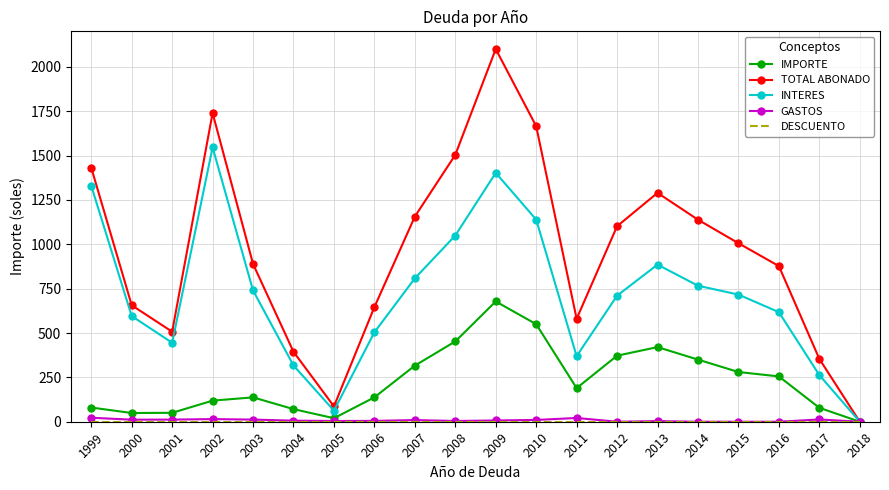

At which category is the sum across all series the highest?

2009